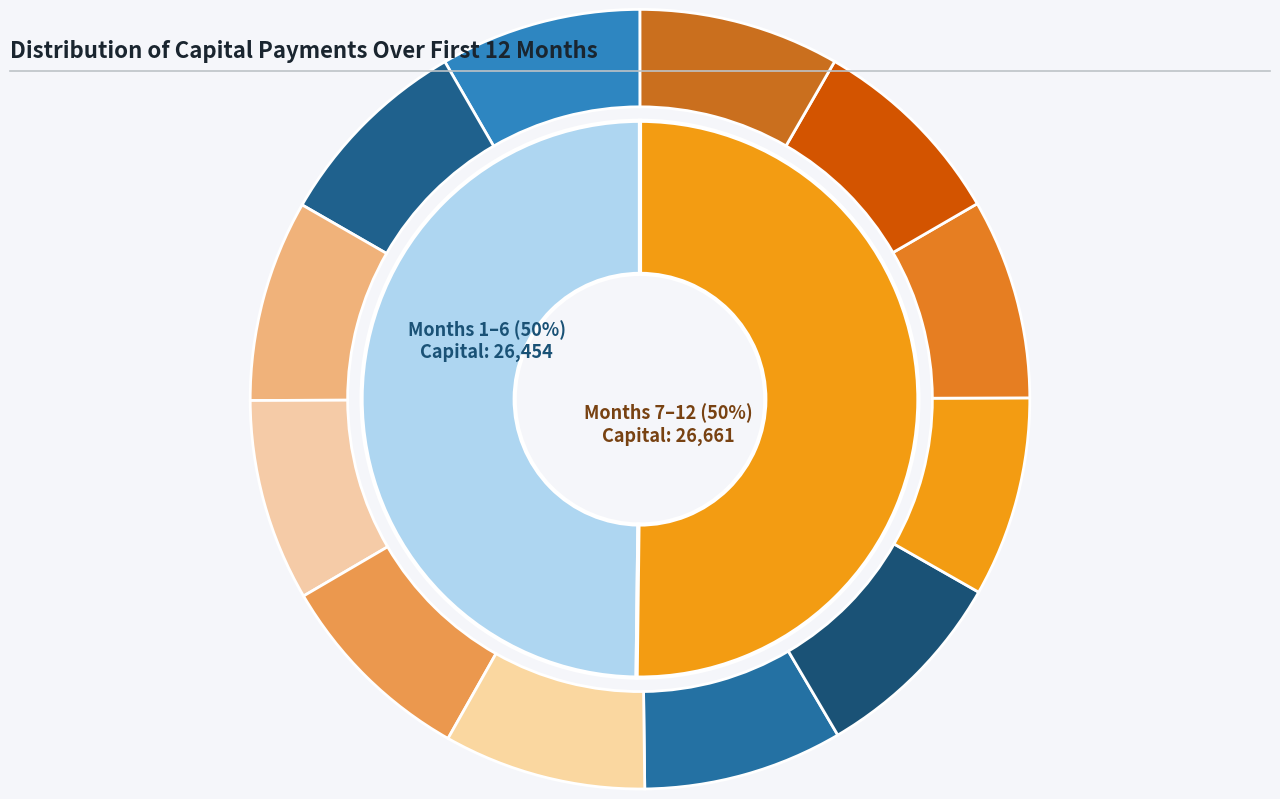

Count the number of slices in the pie.

12